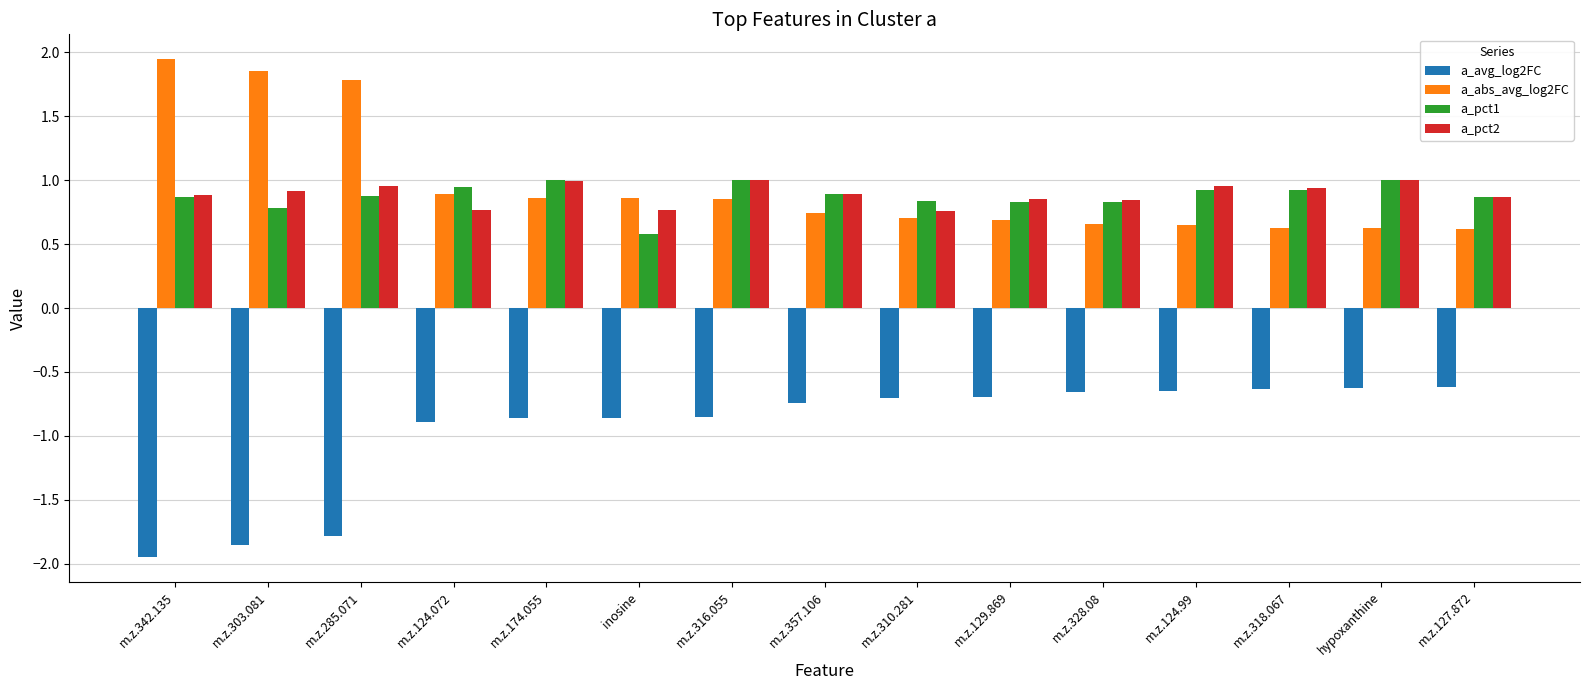

What position from the left is m.z.127.872?

15